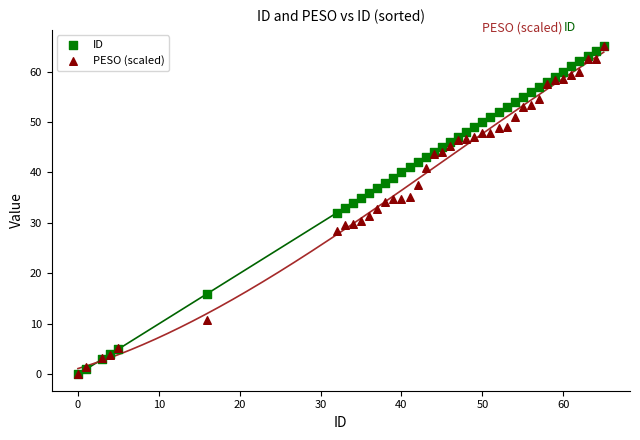

What are all the series names shown in the legend?

ID, PESO (scaled)